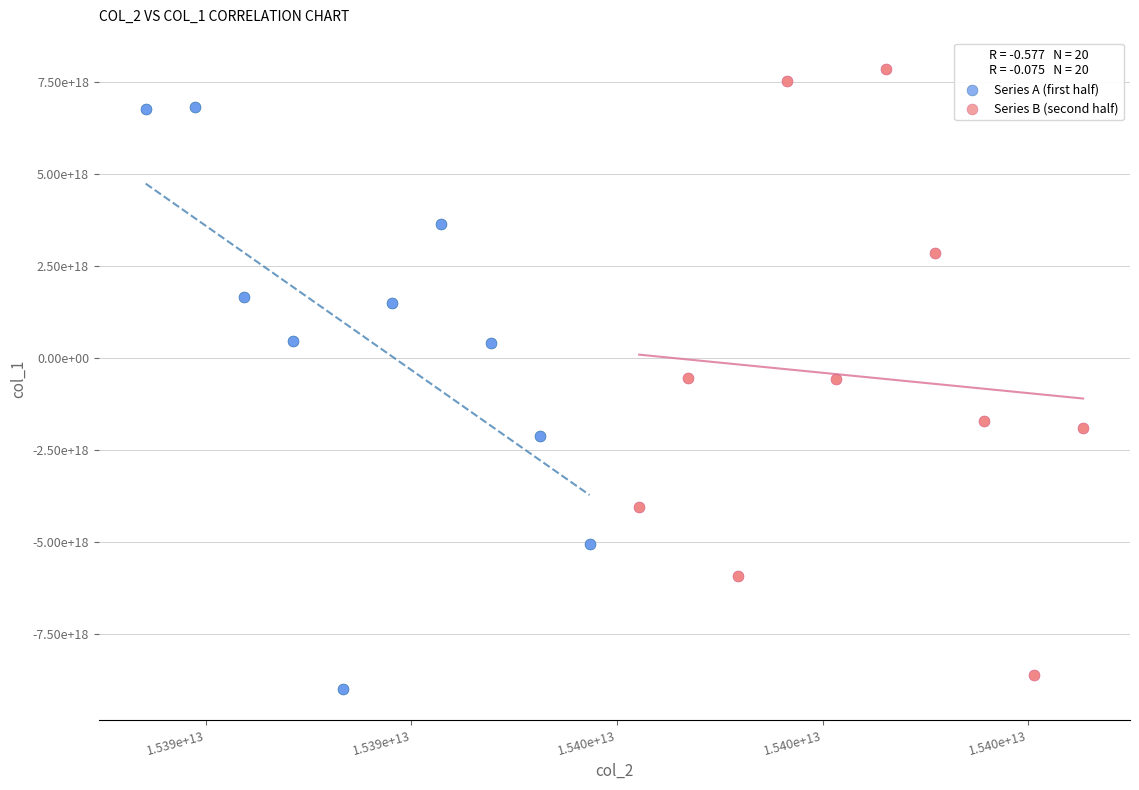

Which series contains the highest Y value?

Series B (second half)